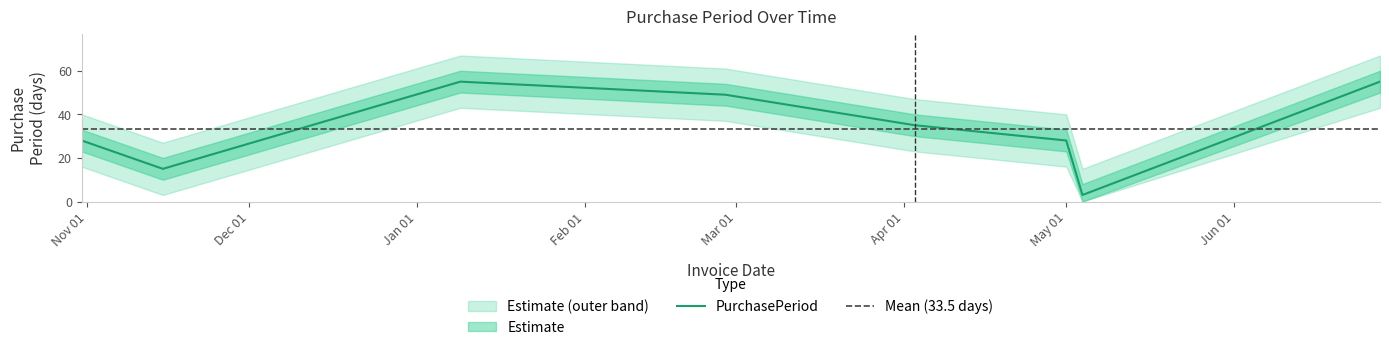

What is the difference between the maximum and second lowest values?

40